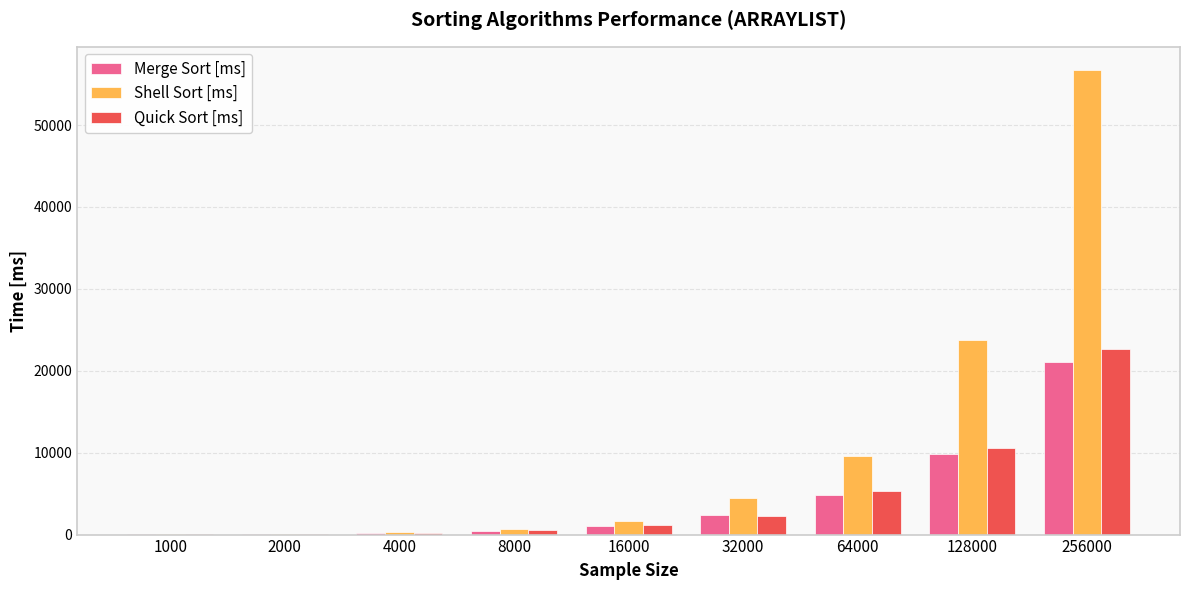

The Merge Sort [ms] series shows 210.8 at 4000. True or false?

True